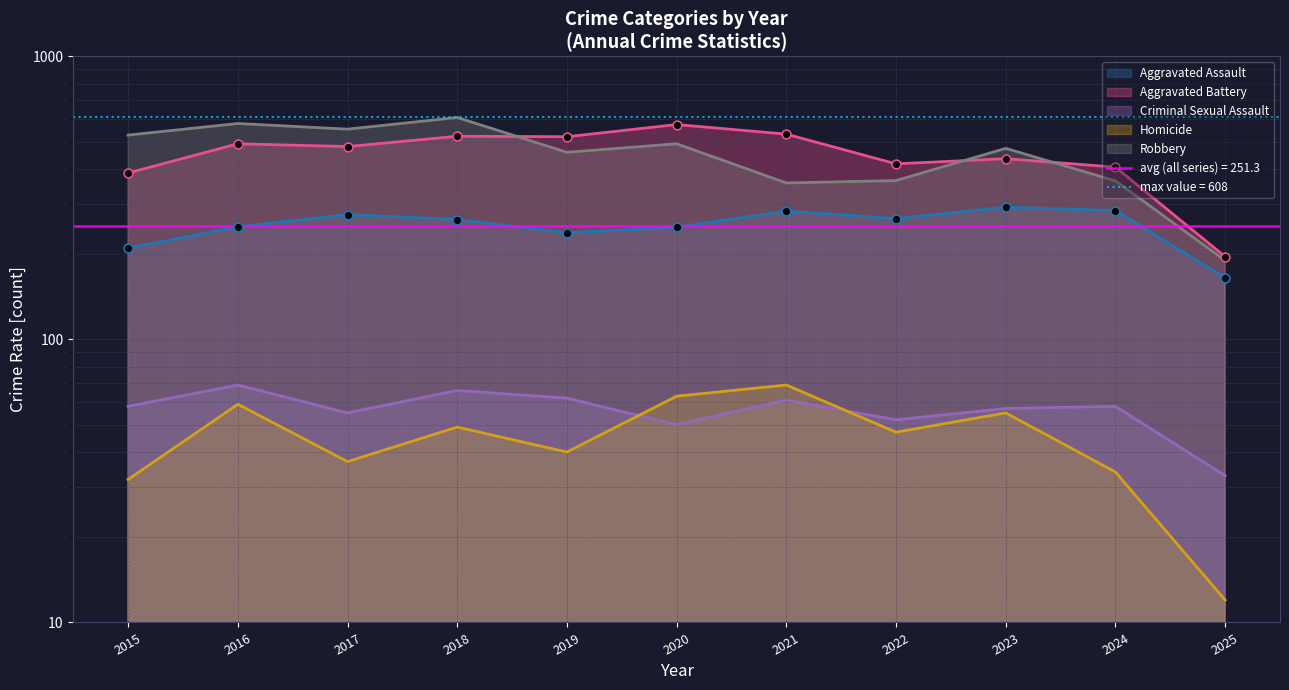

Which series has the widest spread of Y values?

Robbery